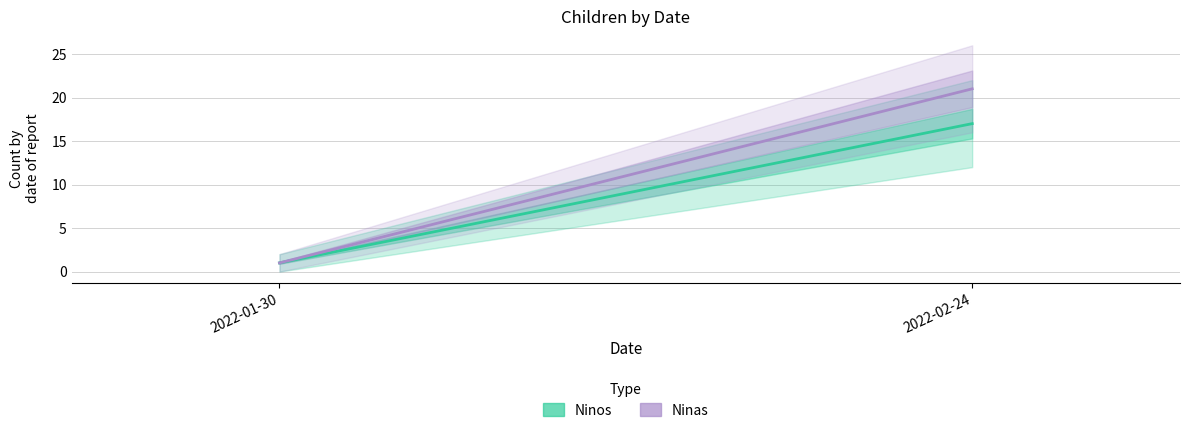

What position from the left is 2022-01-30?

1